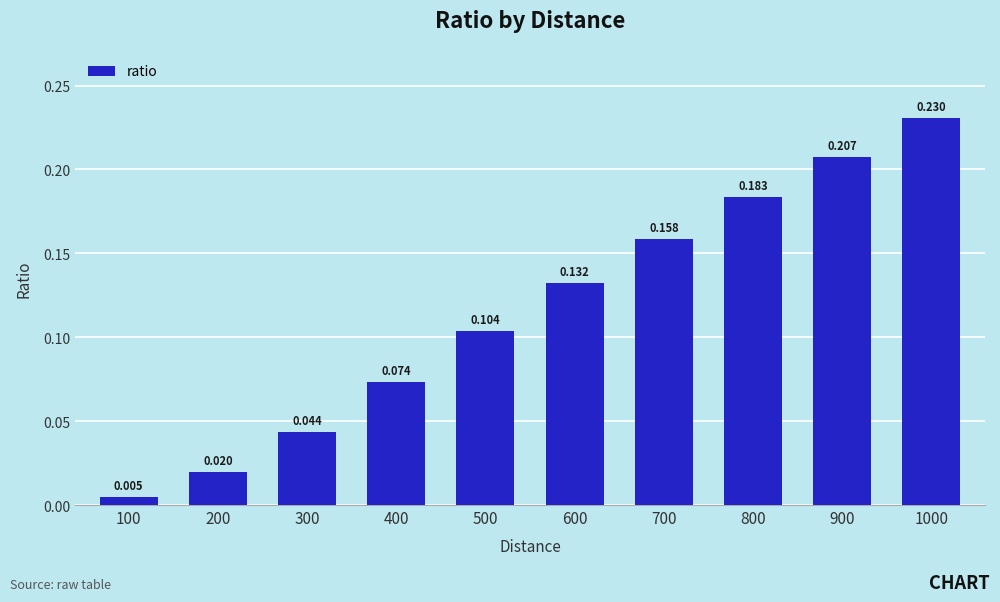

How many bars are there in total?

10